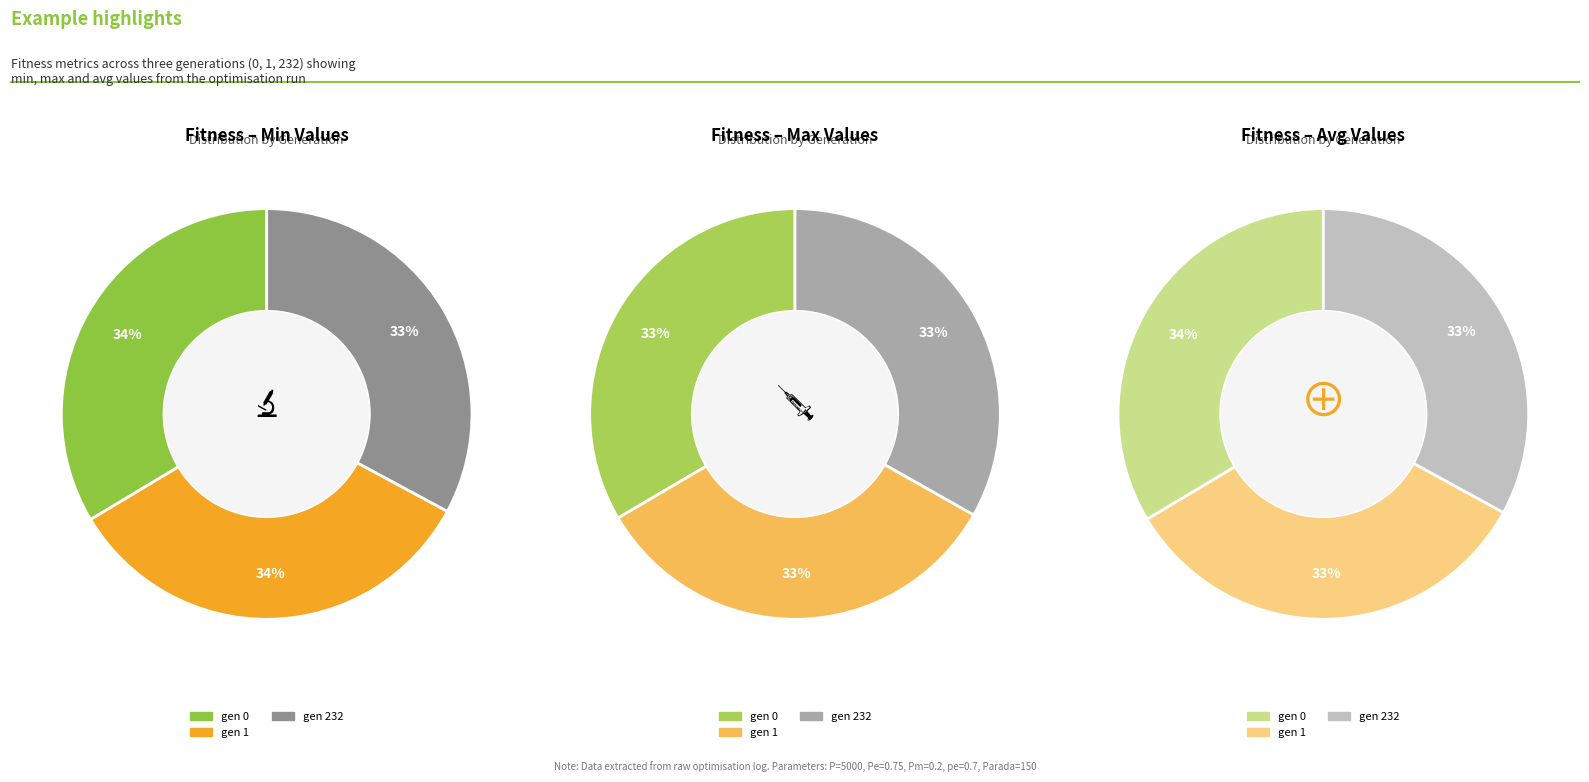

Combined, do gen 1 and gen 232 account for over 50%?

Yes